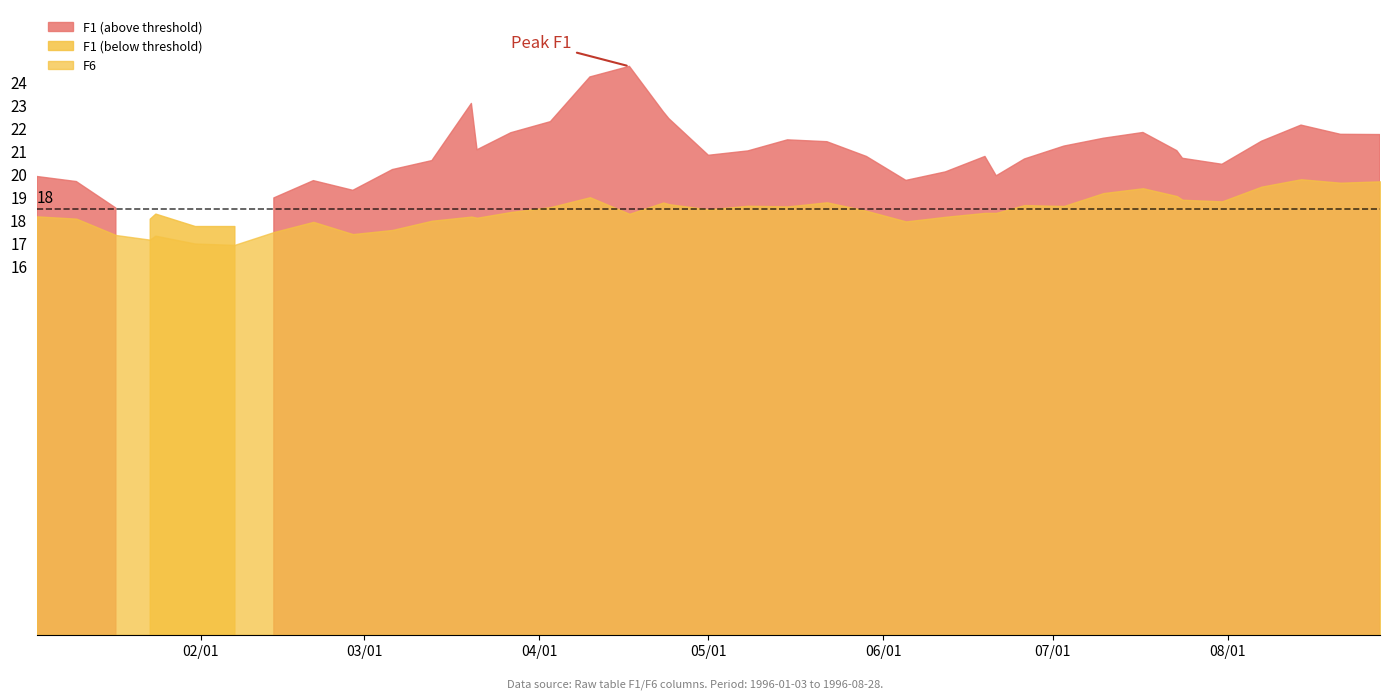

The F8 series shows 26.8 at 1996-01-23. True or false?

False